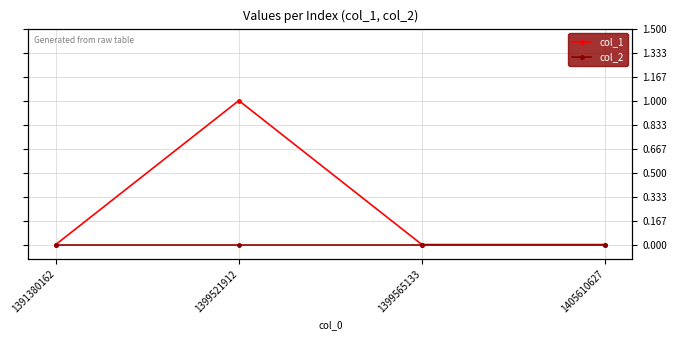

True or false: col_1 and col_2 cross at least once.

False